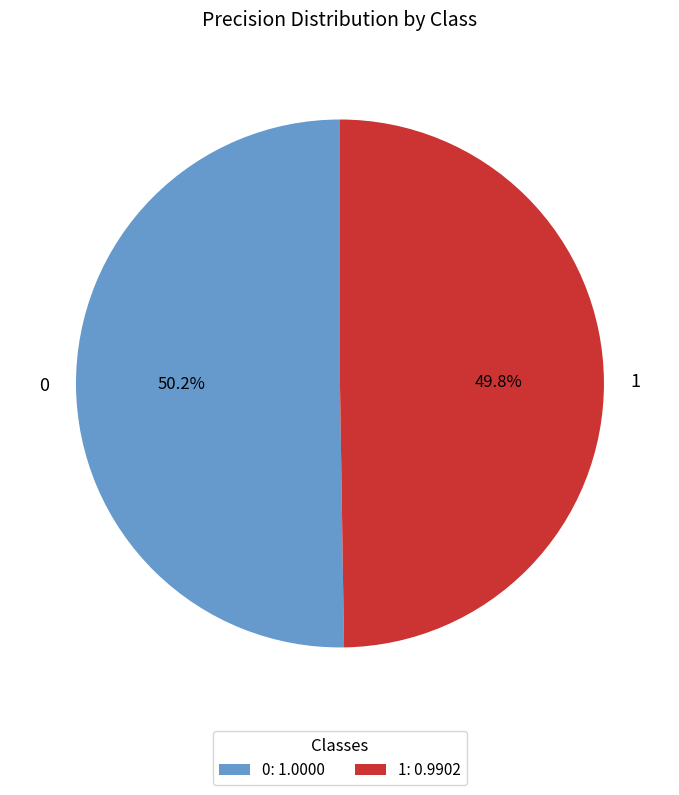

What portion of the pie excludes 1?

50.2%